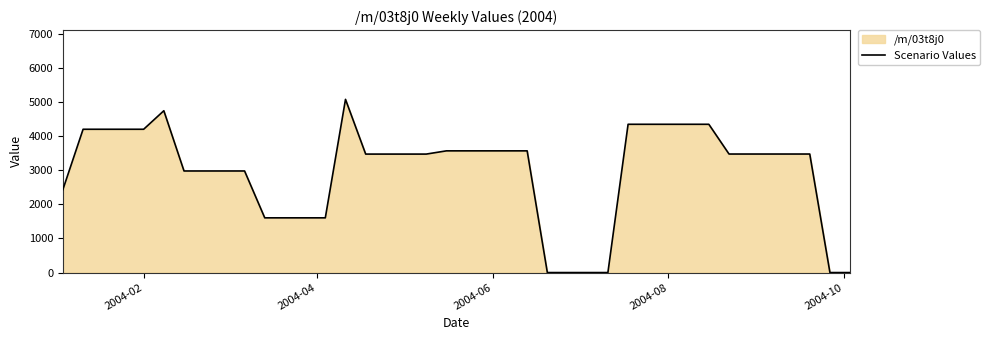

What is the average value?

2955.5